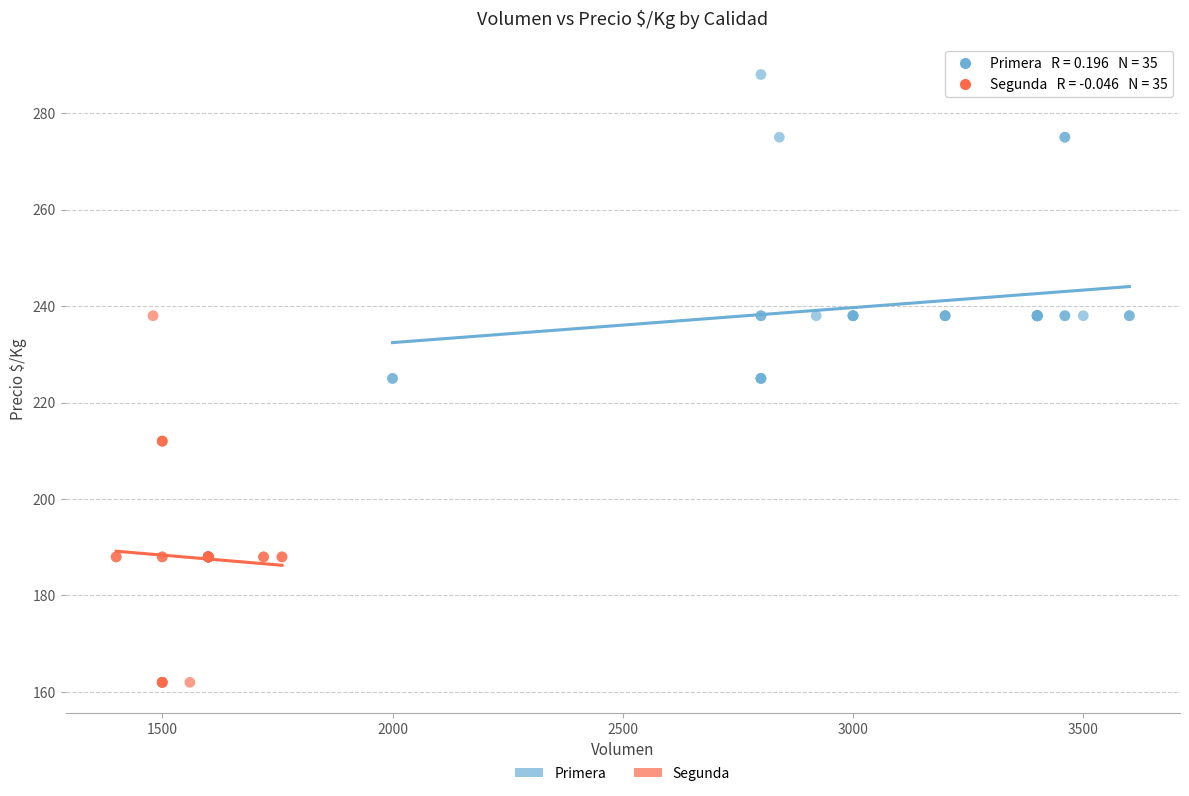

Which series has the largest Y range (max minus min)?

Segunda